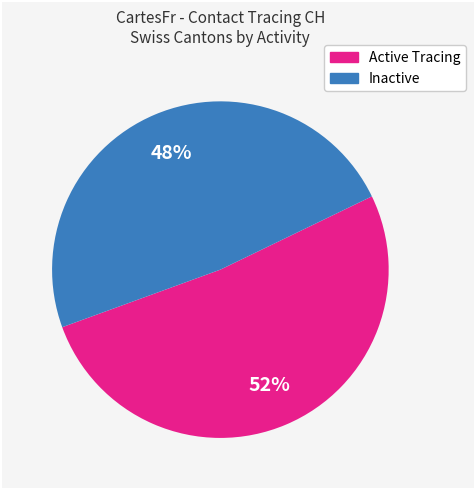

To the nearest percent, what is the average slice percentage?

50%